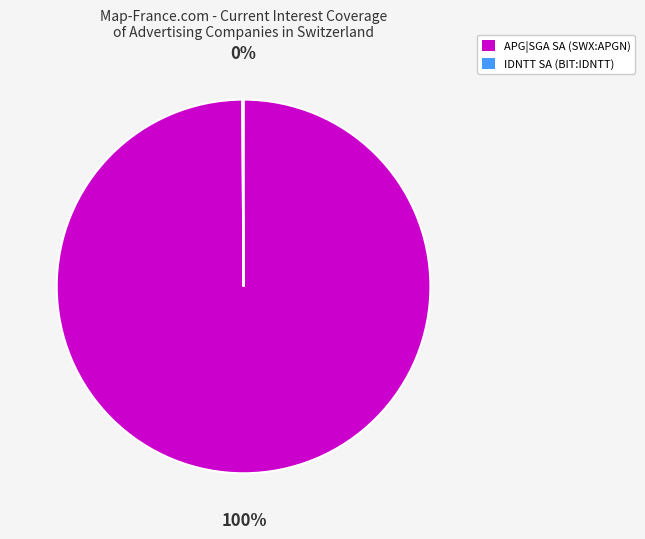

True or false: APG|SGA SA (SWX:APGN) accounts for 91% of the total.

False